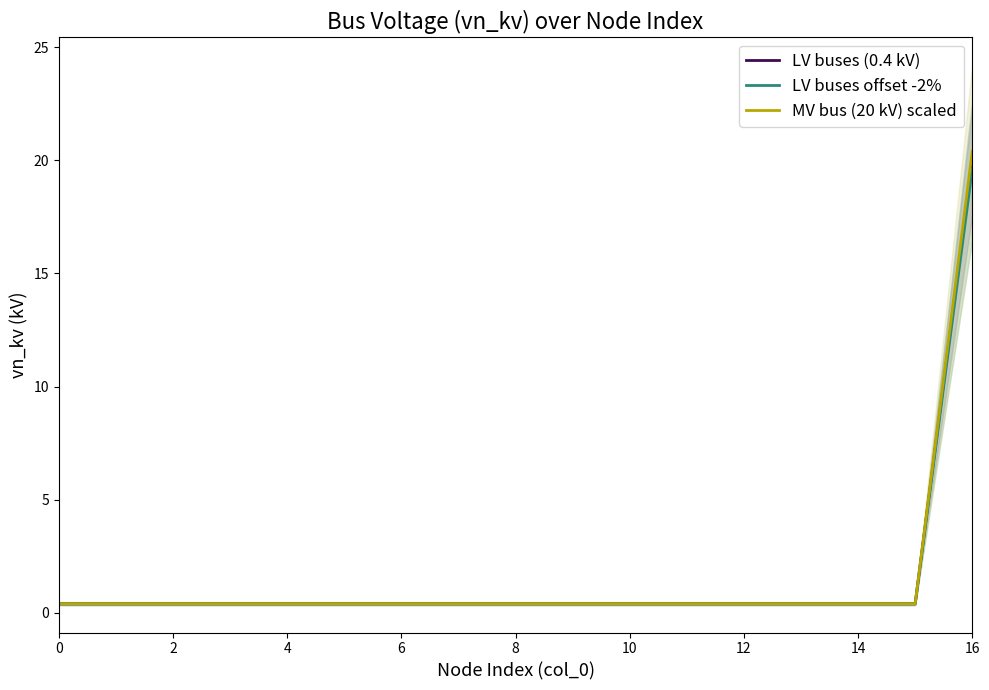

What is the label of the 5th point from the right?

12